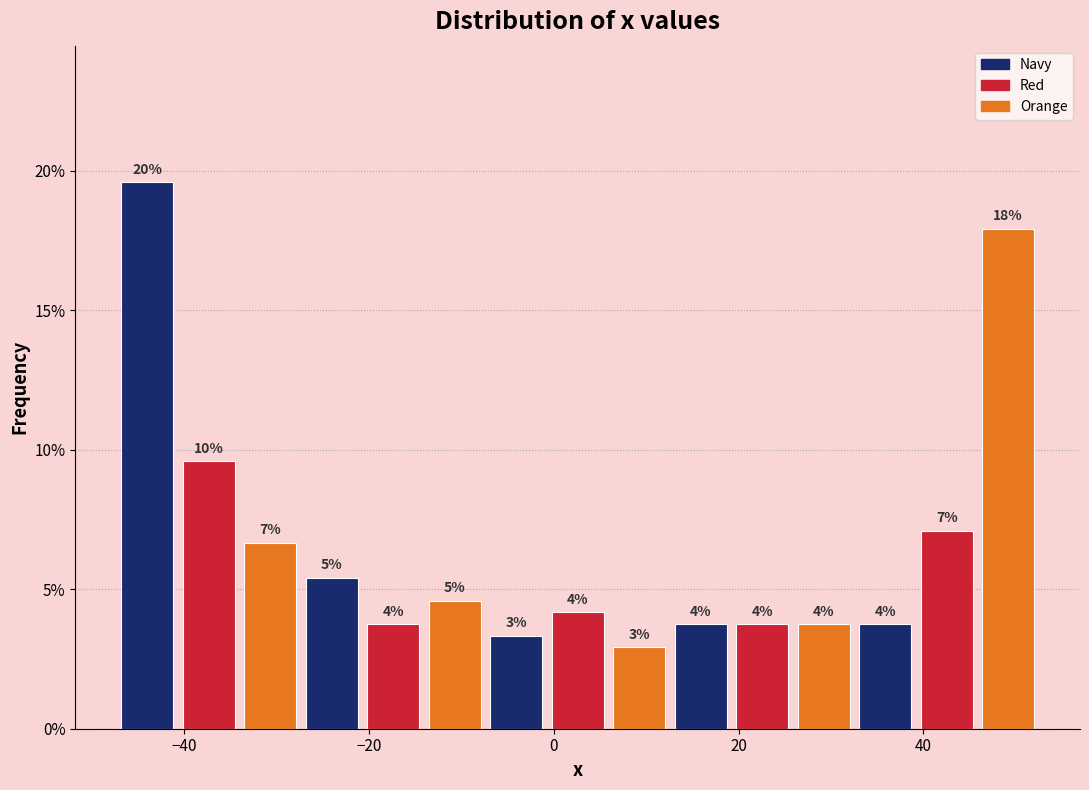

Read against the x-axis, roughly where is the centre of the tallest bar?

-44